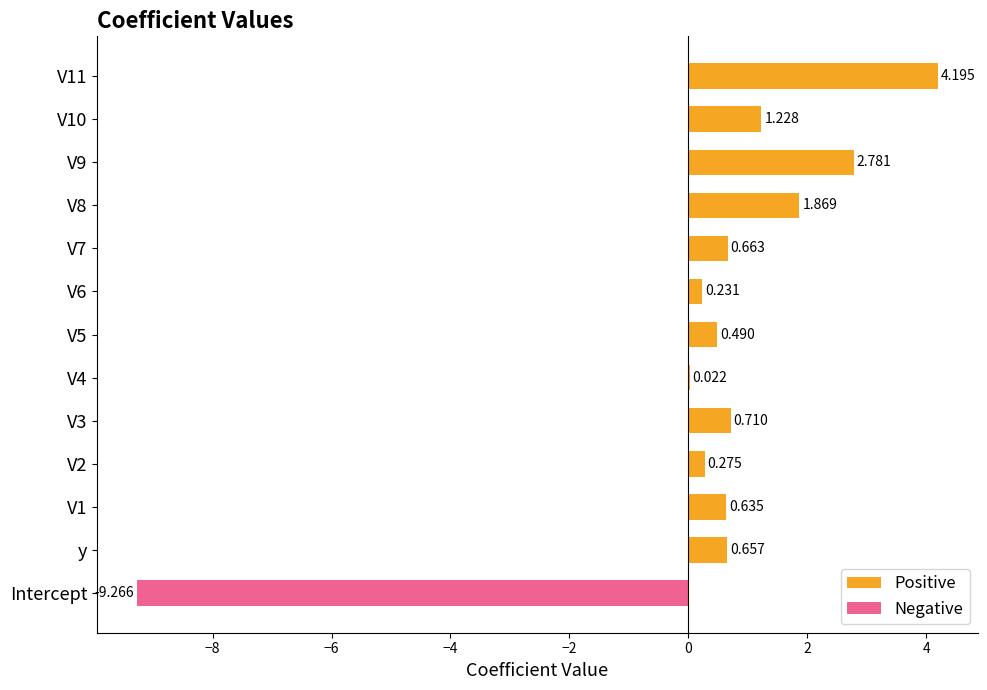

What is the average value of the Negative series?

-0.7